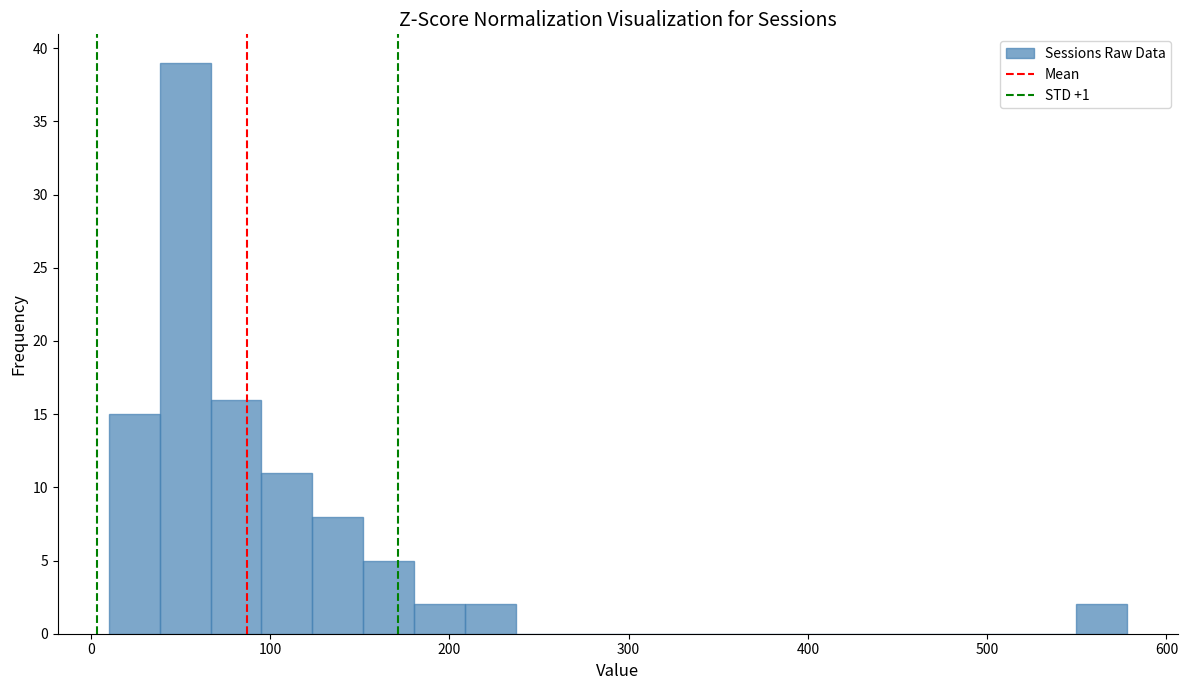

Around what value on the x-axis is the tallest bar? Give the approximate position of its centre, as read against the axis.

50